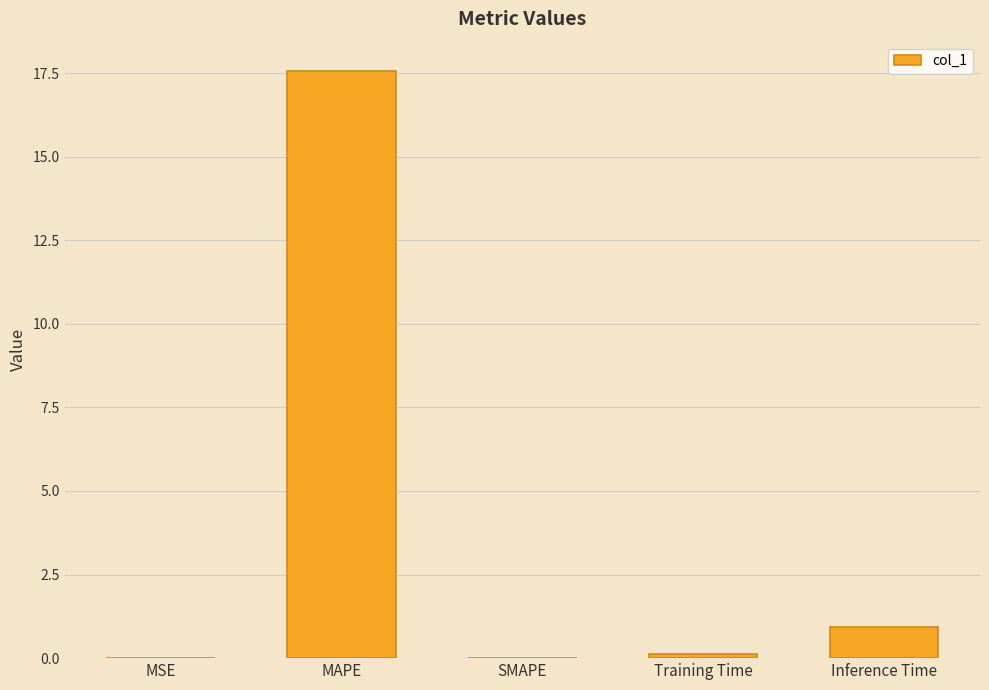

What is the change in value from SMAPE to Inference Time?

+0.9